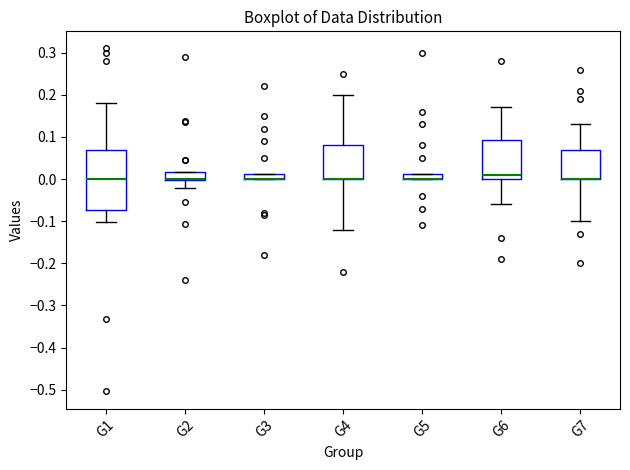

Where is the upper edge of the box for G2 on the y-axis? The values are not printed on the chart, so give them approximately, as read against the axis.

0.02